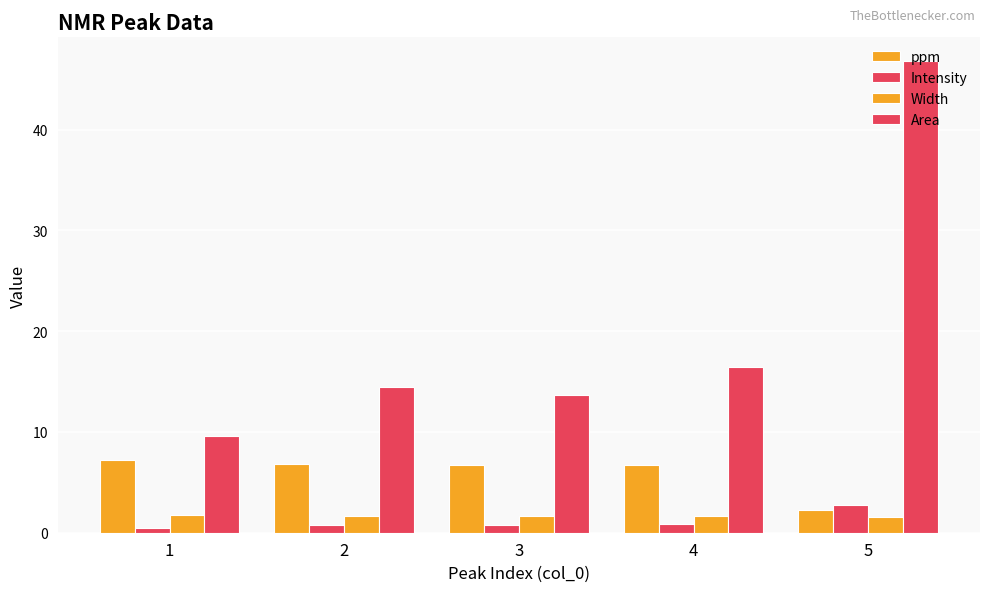

Which series changed the most between 2 and 3?

Area